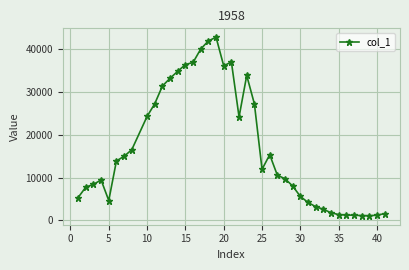

What is the value of the 24th point from the left?

11930